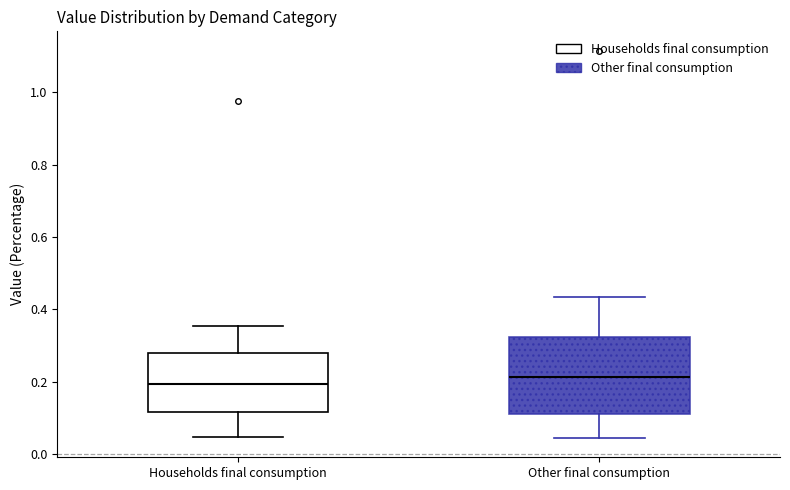

Comparing the boxes themselves (not the whiskers), which one is the tallest?

Other final consumption